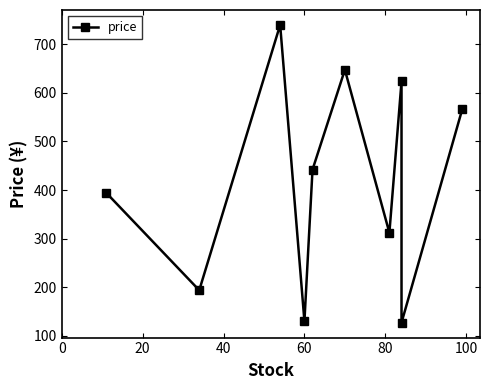

How many points are higher than both their immediate neighbors (excluding endpoints)?

3